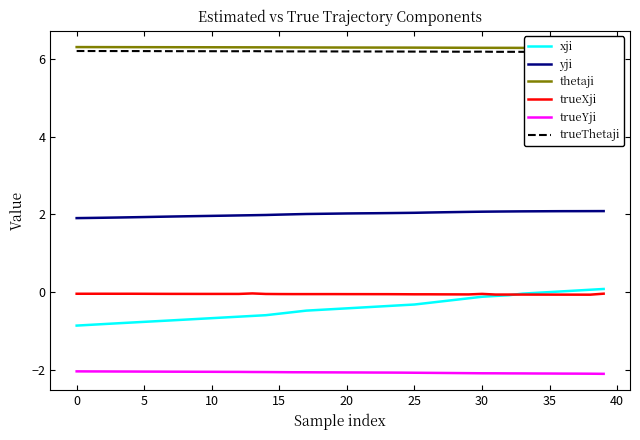

Is it true that yji equals 2.0 at 24?

True